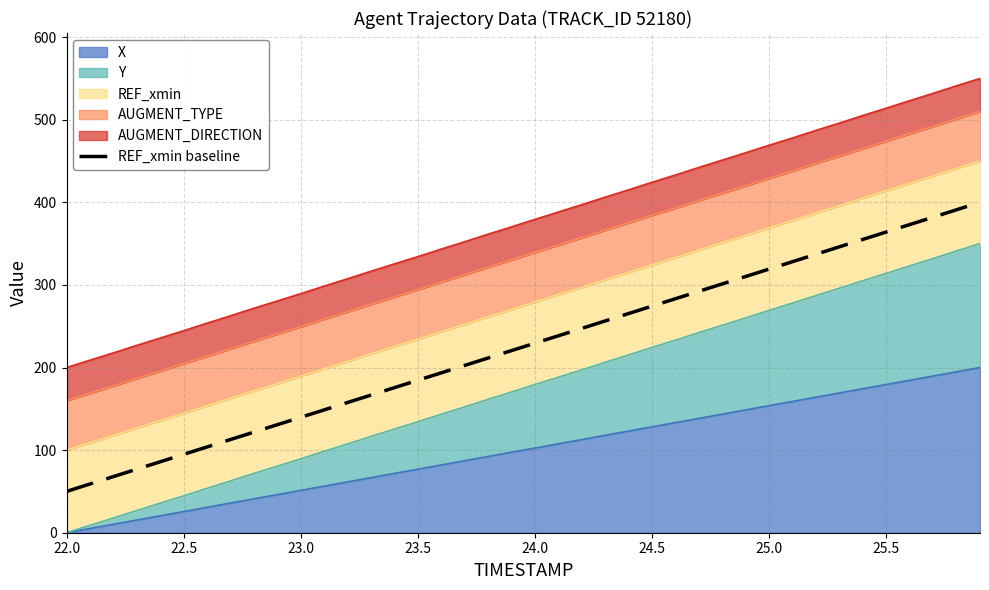

Reading left to right, what are all the values shown in this chart?

50.0	59.0	67.9	76.9	85.9	94.9	103.8	112.8	121.8	130.8	139.7	148.7	157.7	166.7	175.6	184.6	193.6	202.6	211.5	220.5	229.5	238.5	247.4	256.4	265.4	274.4	283.3	292.3	301.3	310.3	319.2	328.2	337.2	346.2	355.1	364.1	373.1	382.1	391.0	400.0